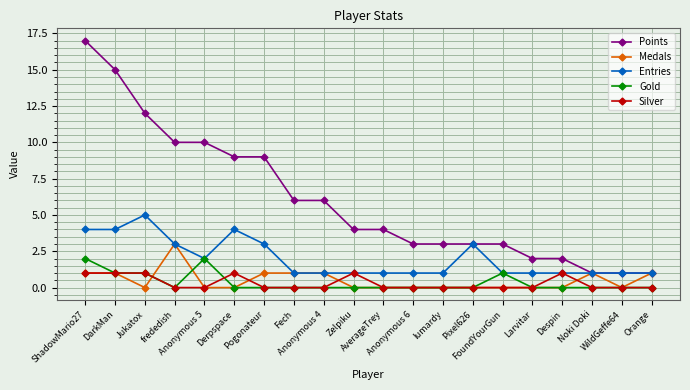

True or false: Gold has more than 0 interior local peaks.

True